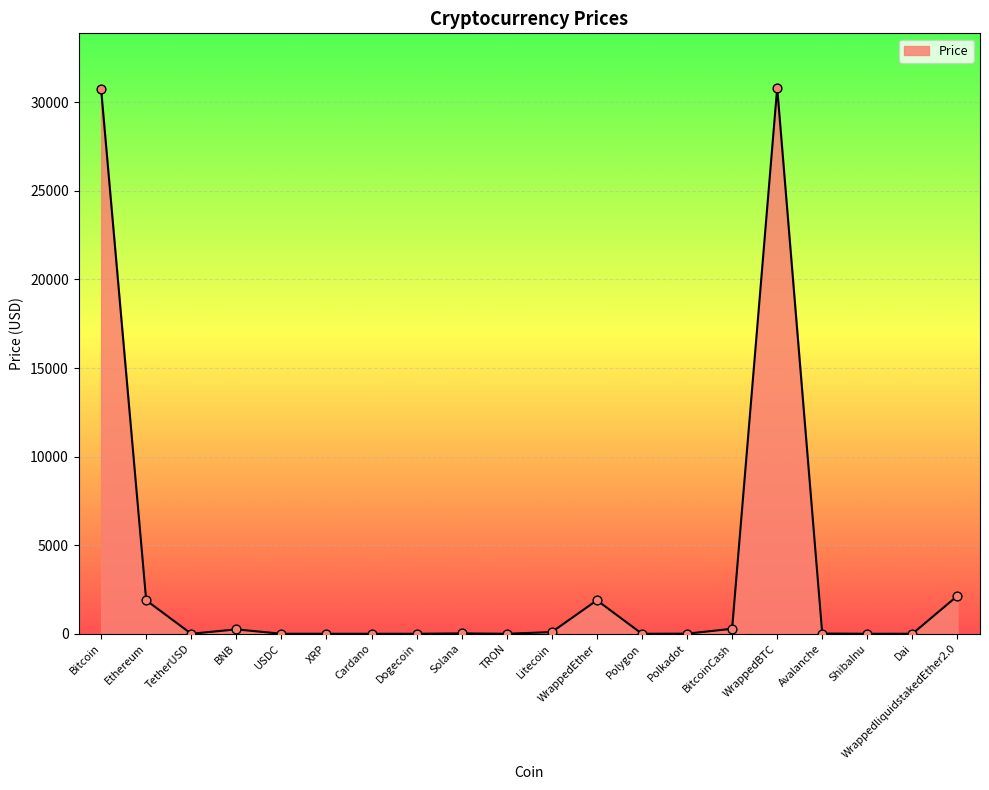

What is the change in value from Solana to WrappedBTC?

+30792.6